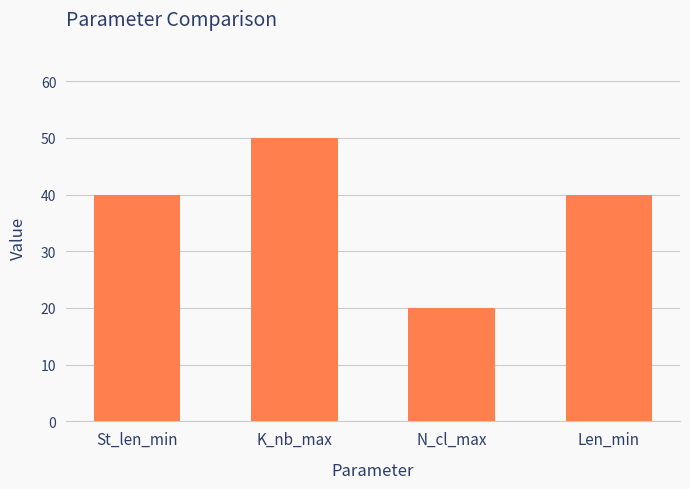

What is the change in value from N_cl_max to Len_min?

+20